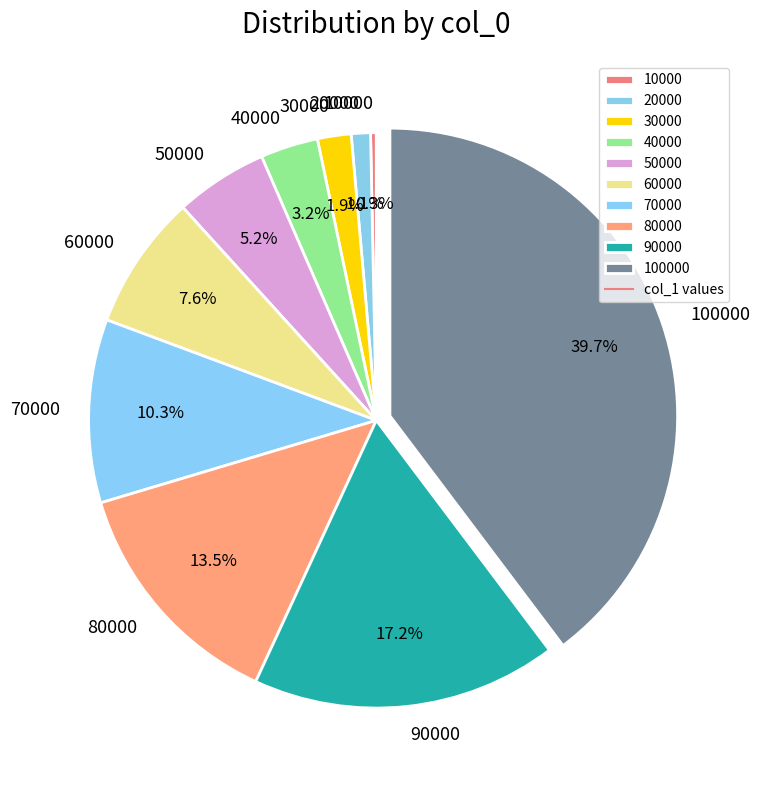

Rank the categories by value from highest to lowest.

100000, 90000, 80000, 70000, 60000, 50000, 40000, 30000, 20000, 10000